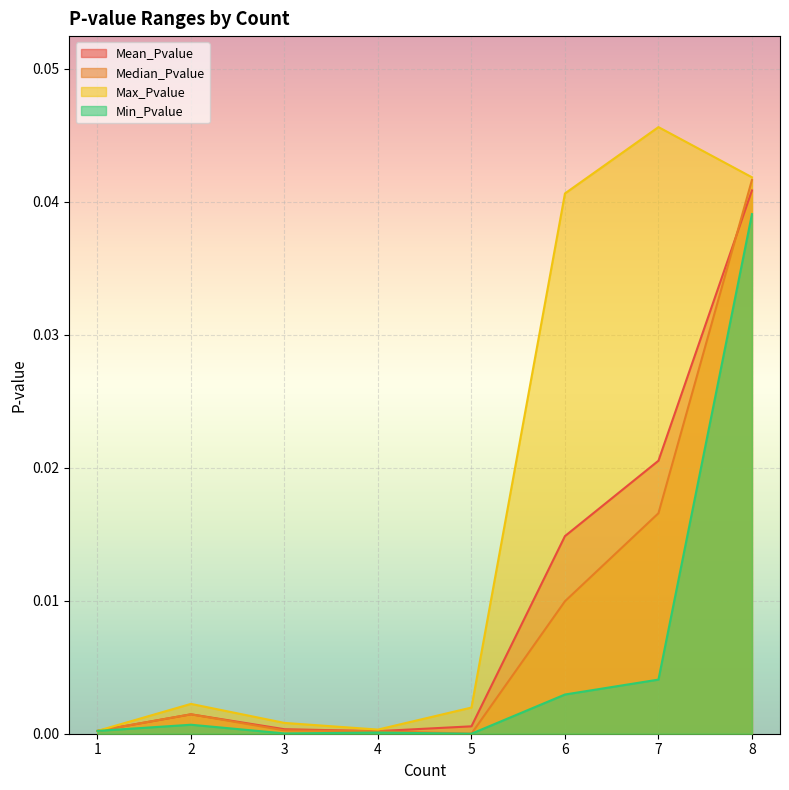

Rank the series at 3 from lowest to highest value.

Min_Pvalue, Median_Pvalue, Mean_Pvalue, Max_Pvalue